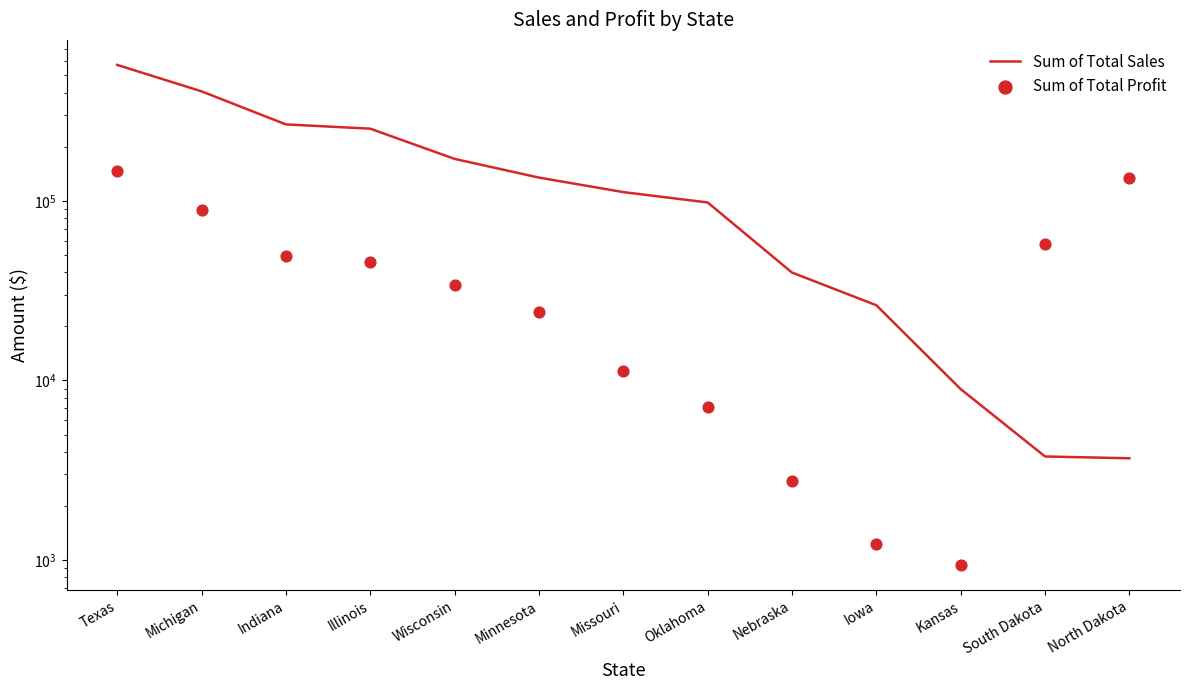

What is the total value across all series at Oklahoma?

105199.0